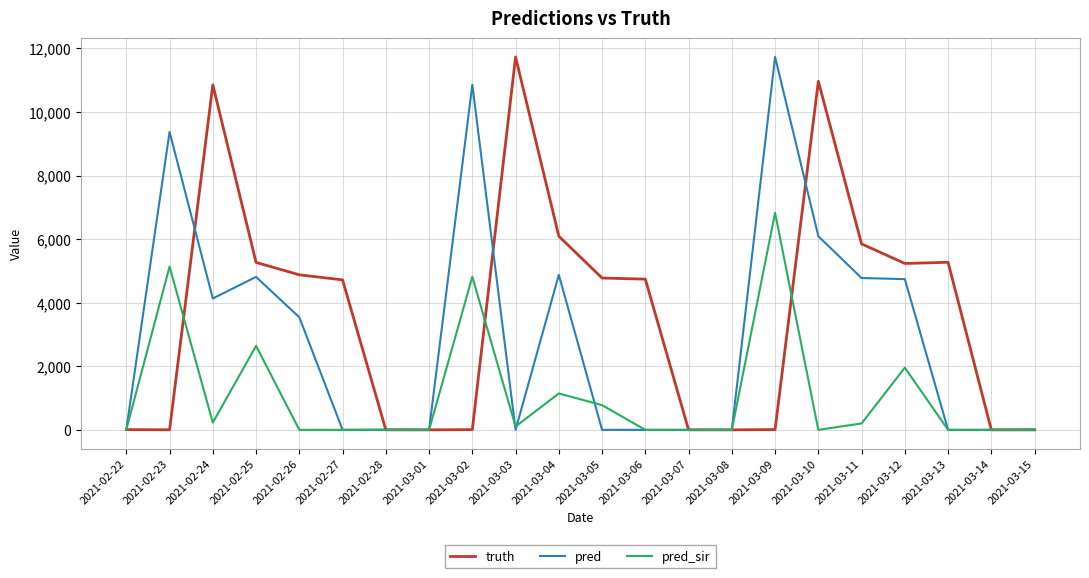

What is the maximum value for truth?

11731.0